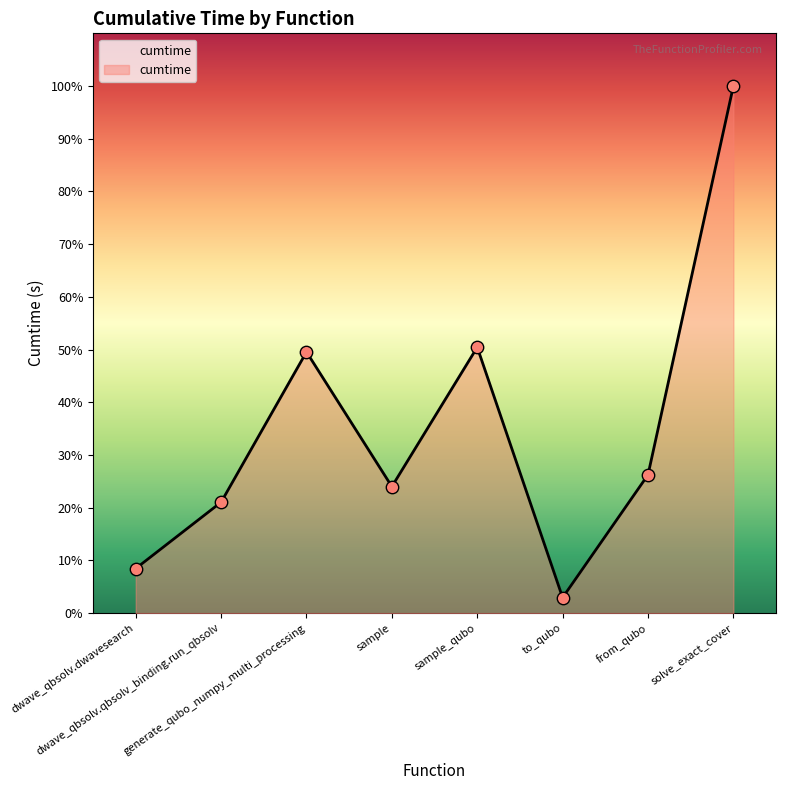

Which has a higher value, dwave_qbsolv.dwavesearch or sample?

sample